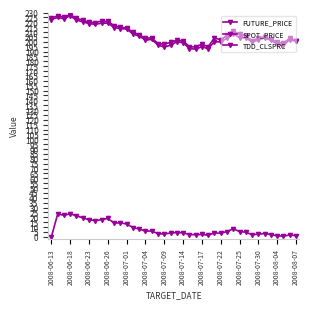

True or false: SPOT_PRICE and FUTURE_PRICE intersect in this chart.

False